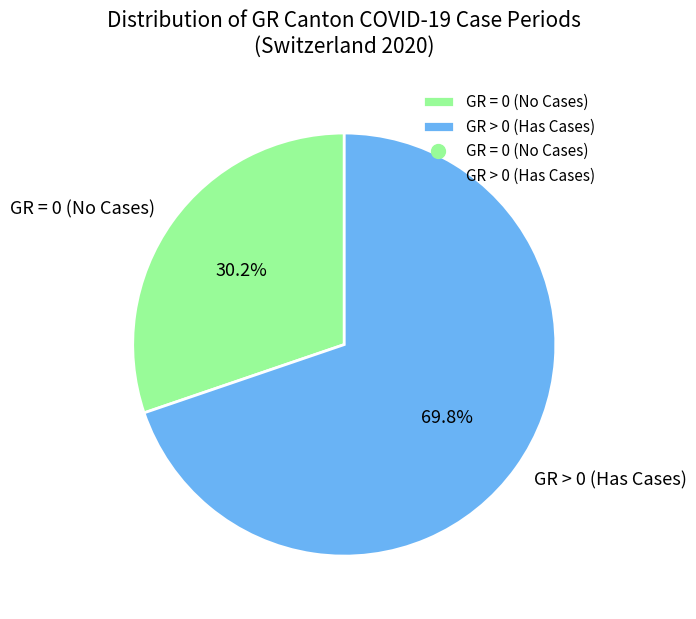

Which category has the smallest portion of the pie?

GR = 0 (No Cases)